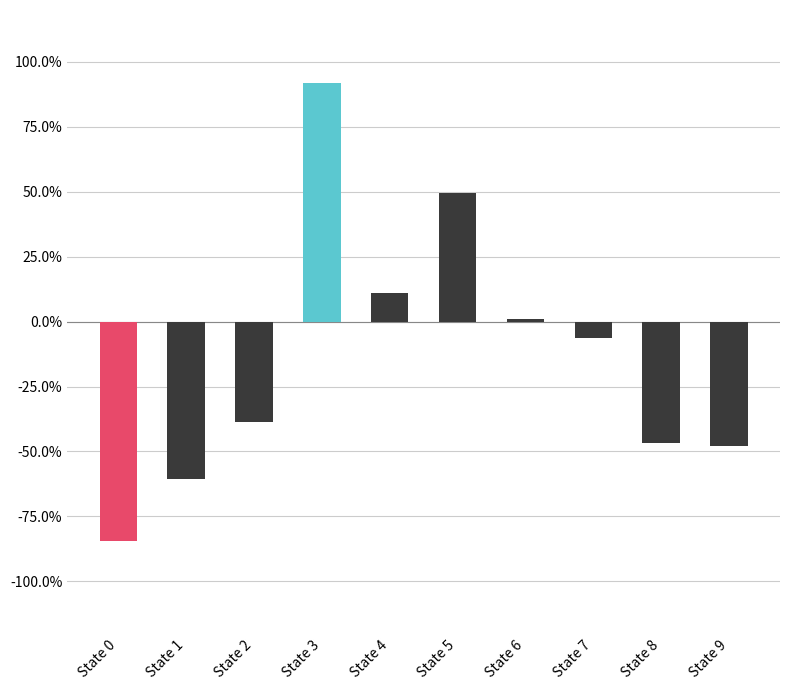

At which category does the chart reach its minimum across all series?

State 0